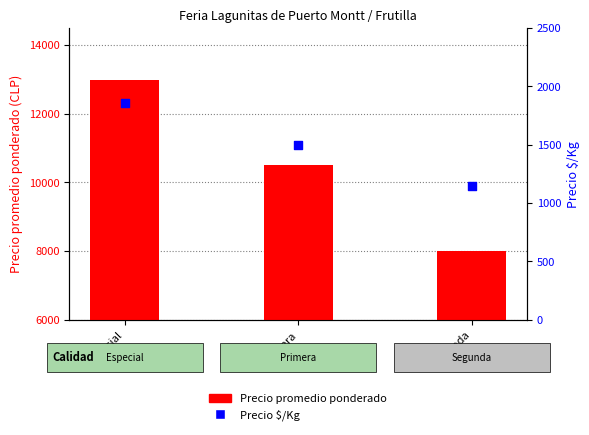

At which category is the sum across all series the highest?

Especial